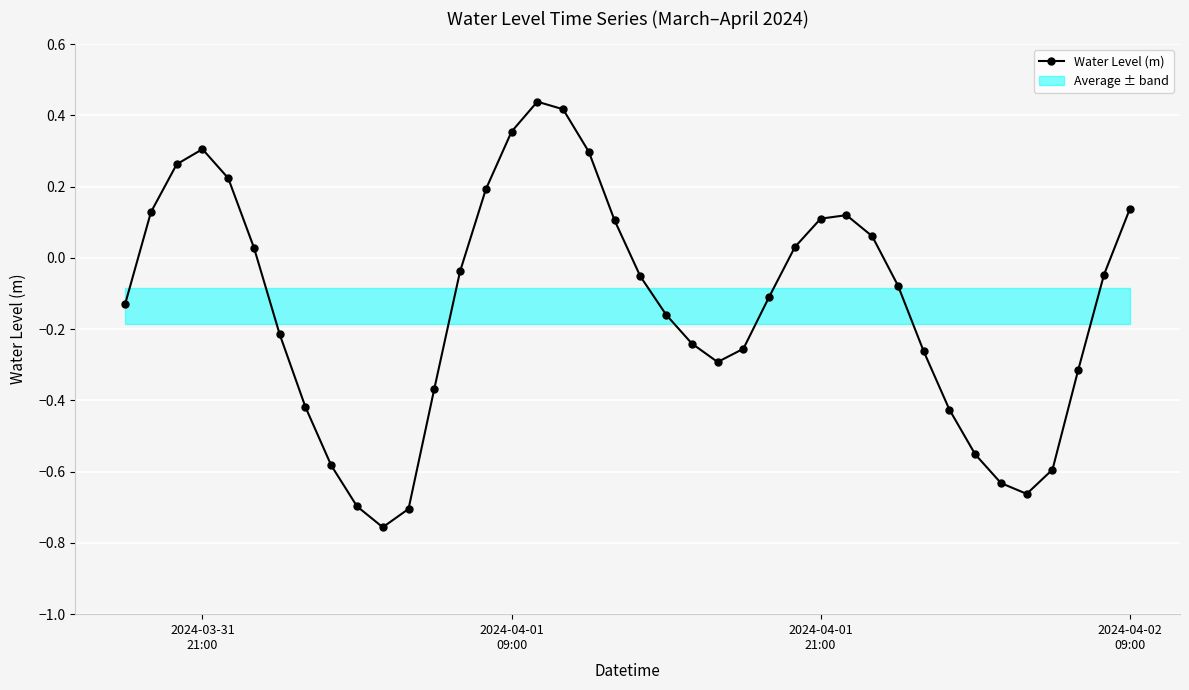

Reading left to right, transcribe all the data shown in this chart.

-0.1	0.1	0.3	0.3	0.2	0.0	-0.2	-0.4	-0.6	-0.7	-0.8	-0.7	-0.4	-0.0	0.2	0.4	0.4	0.4	0.3	0.1	-0.1	-0.2	-0.2	-0.3	-0.3	-0.1	0.0	0.1	0.1	0.1	-0.1	-0.3	-0.4	-0.6	-0.6	-0.7	-0.6	-0.3	-0.0	0.1